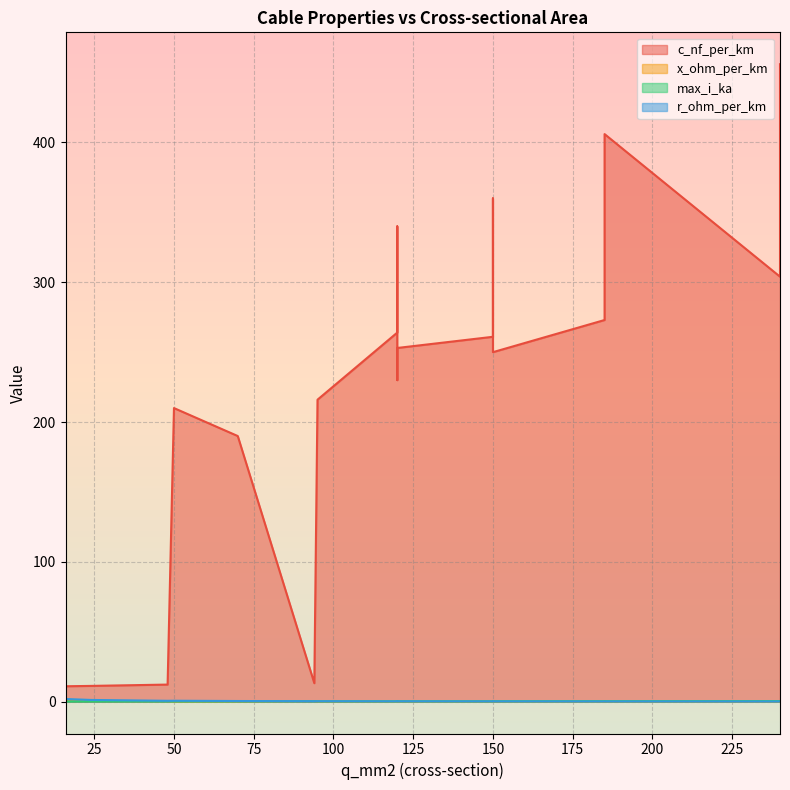

Between which two adjacent categories do max_i_ka and r_ohm_per_km first intersect?

48 and 94